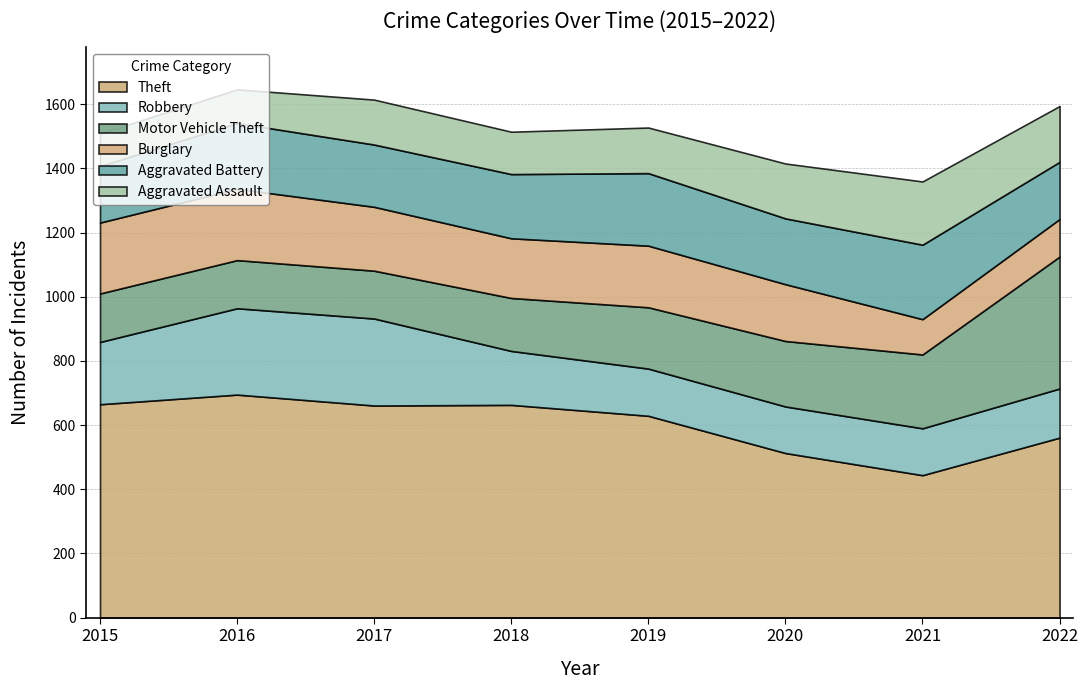

How many categories are shown in the chart?

8